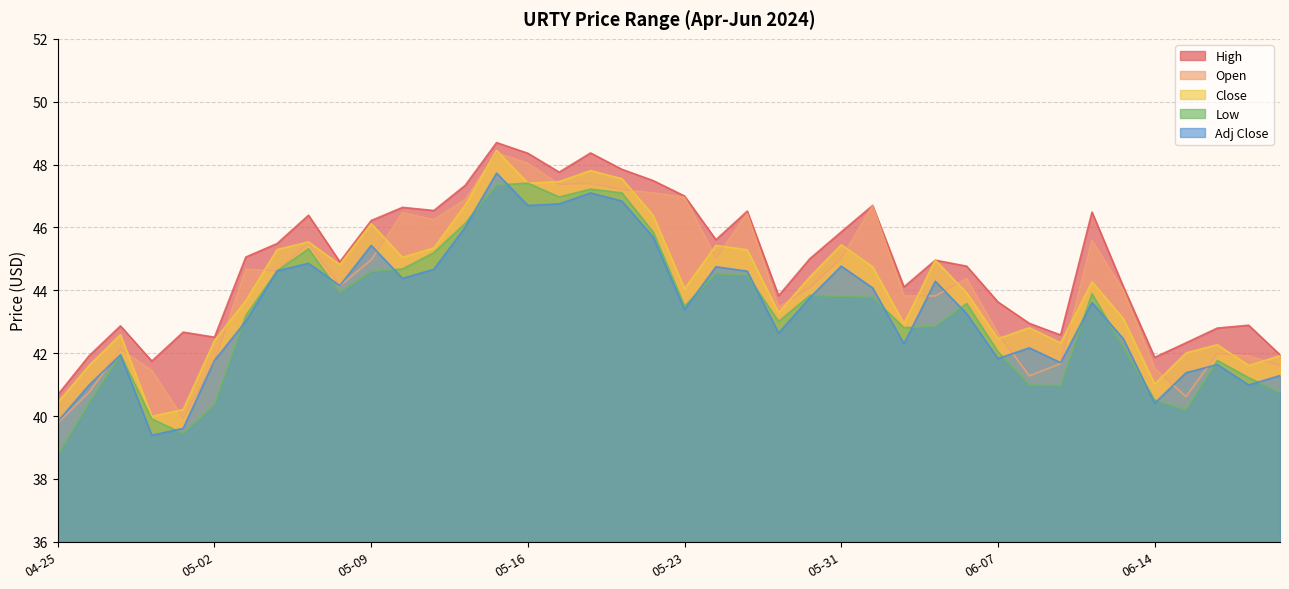

How many data points in Adj Close are above 43?

23